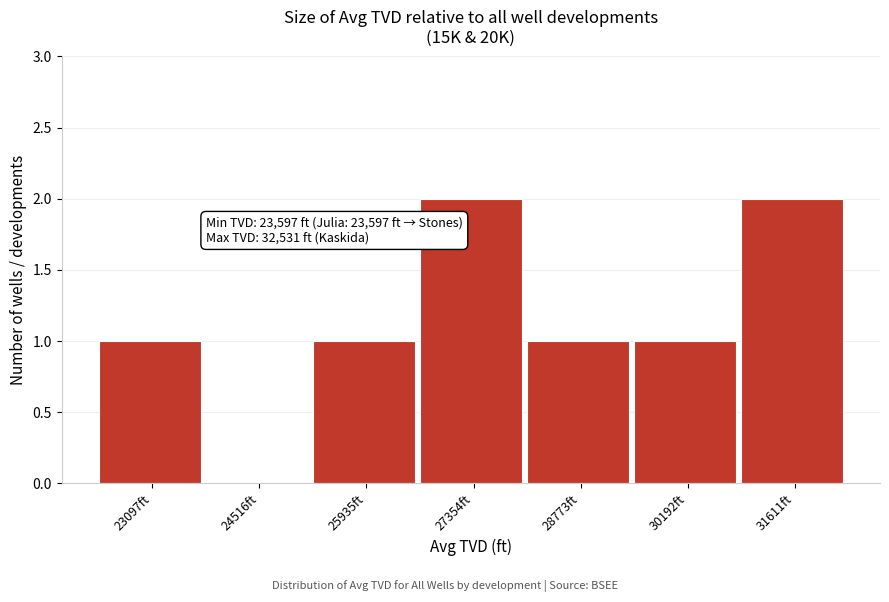

Reading left to right, transcribe all the data shown in this chart.

23097ft=1	24516ft=0	25935ft=1	27354ft=2	28773ft=1	30192ft=1	31611ft=2